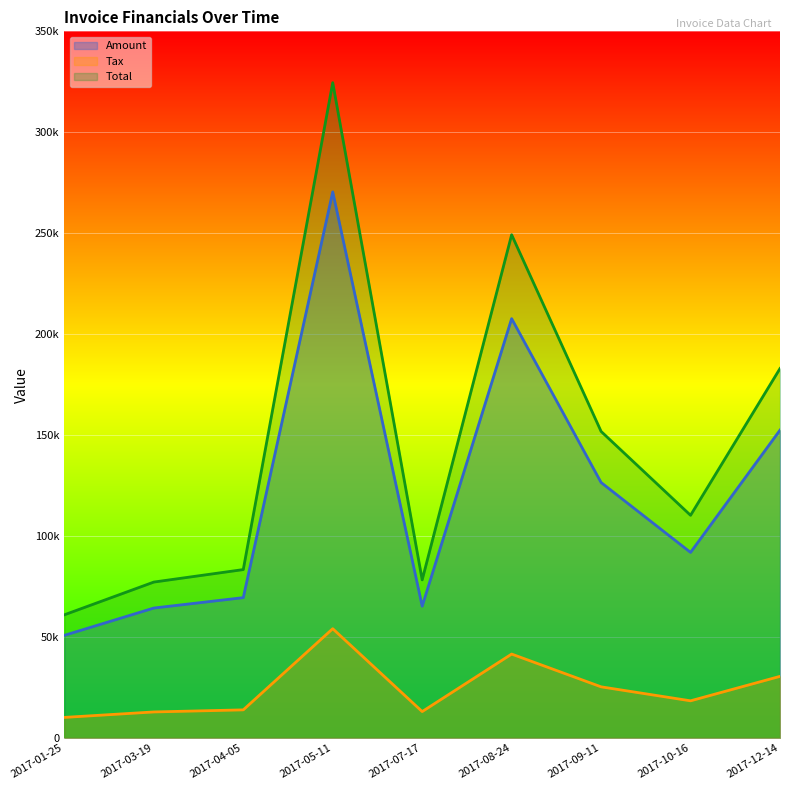

True or false: Total and Amount intersect in this chart.

False